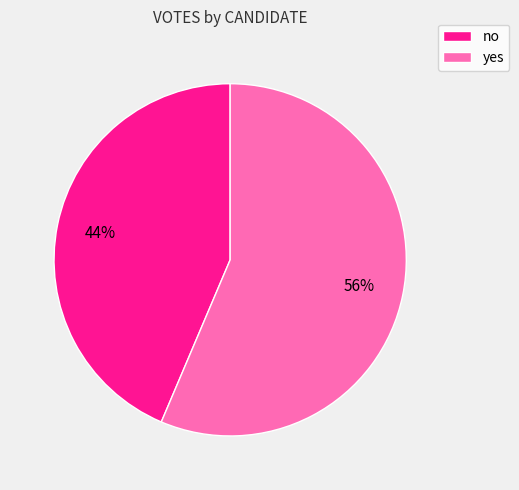

Is it true that no is 50% of the pie?

False